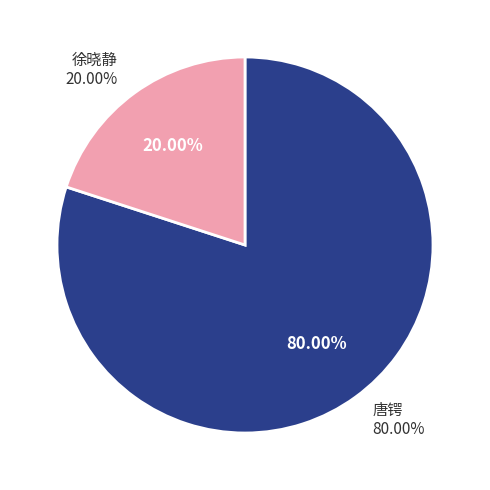

Count the number of slices in the pie.

2